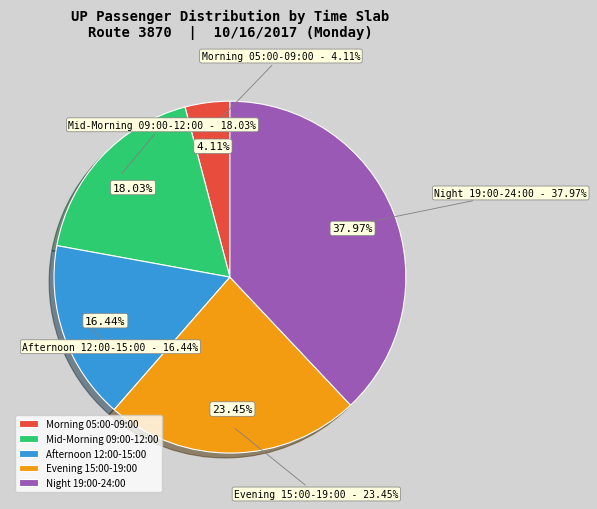

Is there any slice that represents more than half of the pie?

No